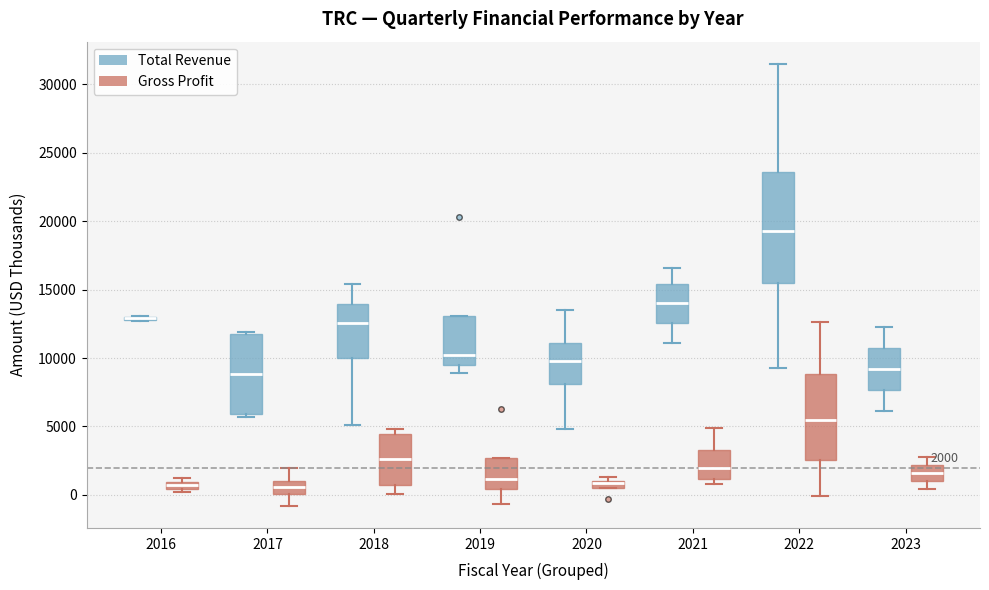

Comparing the boxes themselves (not the whiskers), which one is the tallest?

2022 (Total Revenue)